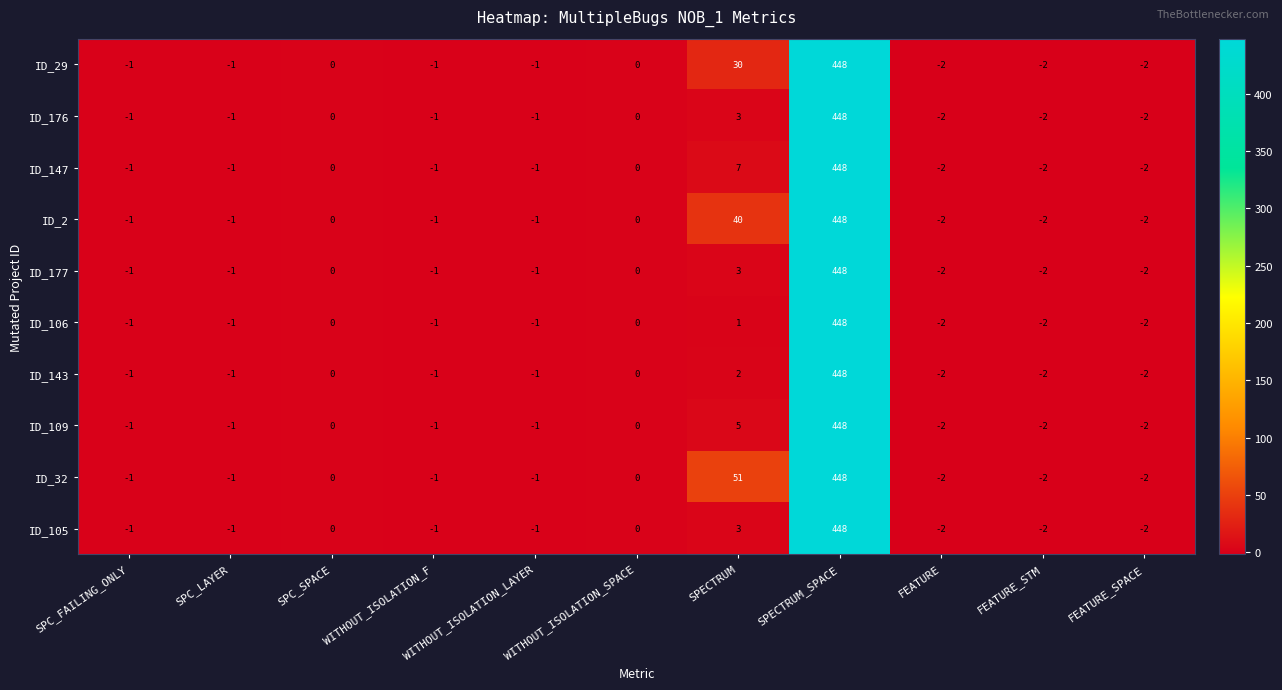

The value of ID_147 at SPC_SPACE is 0. True or false?

True